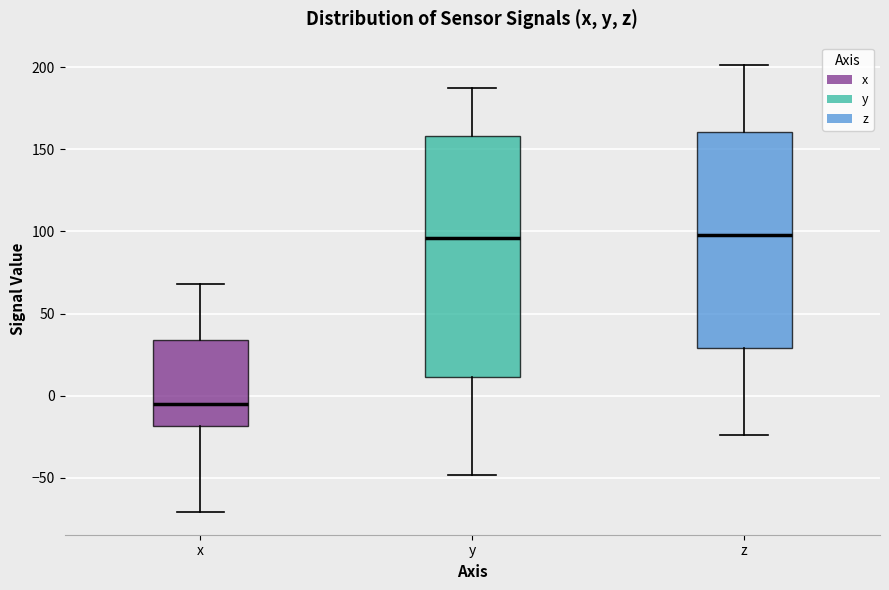

Comparing the boxes themselves (not the whiskers), which one is the tallest?

y